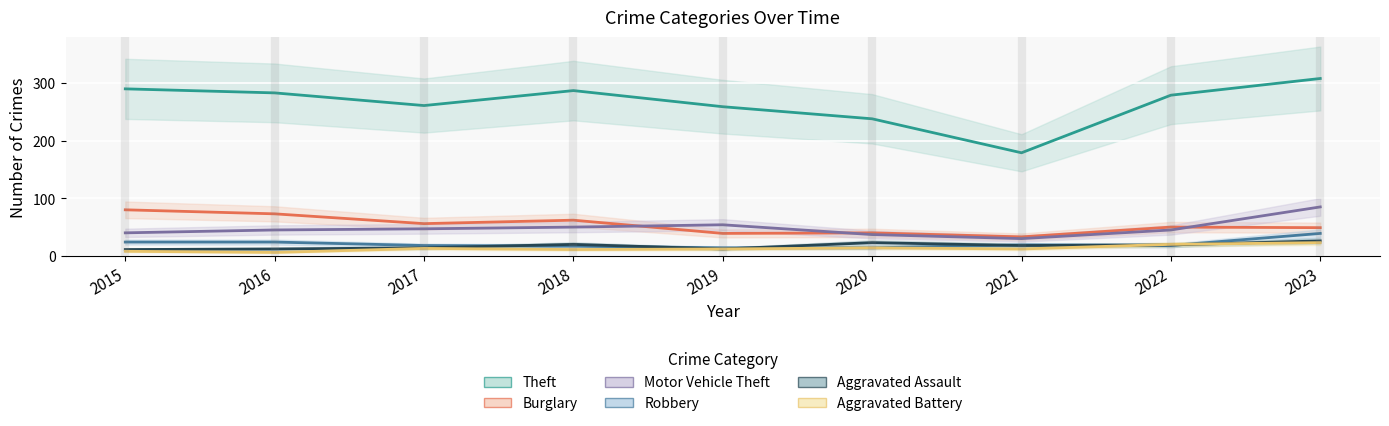

Is this an area chart (filled region under the line)?

No